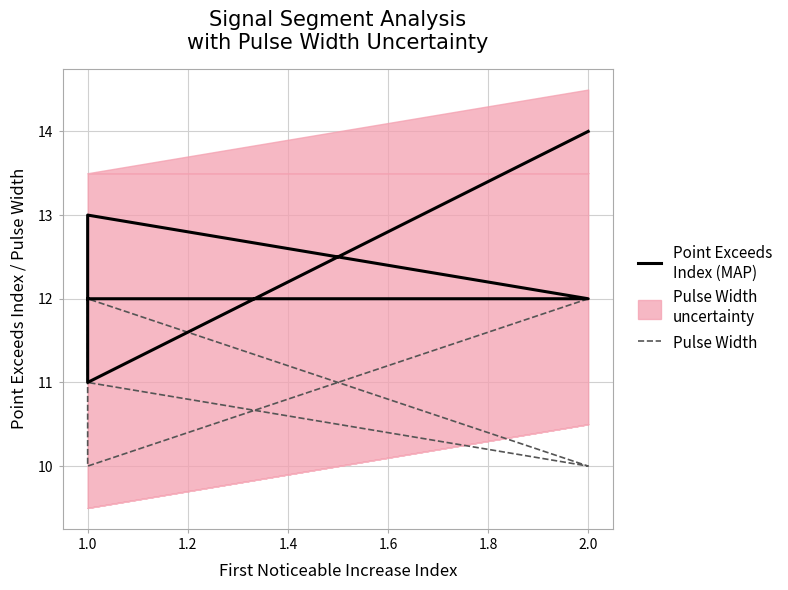

True or false: Pulse Width and Point Exceeds
Index (MAP) cross at least once.

False